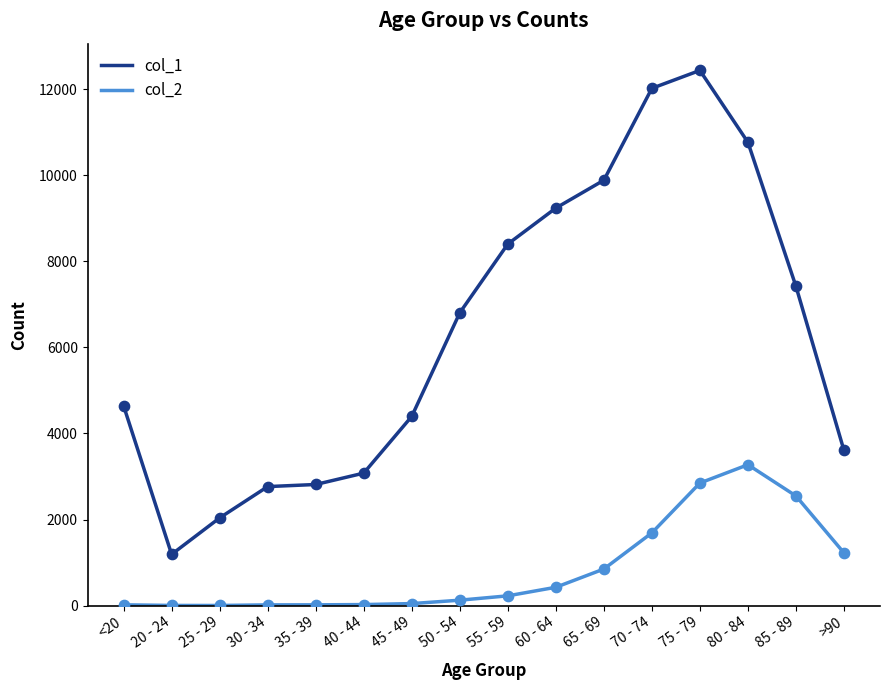

Which series has the widest spread of values?

col_1